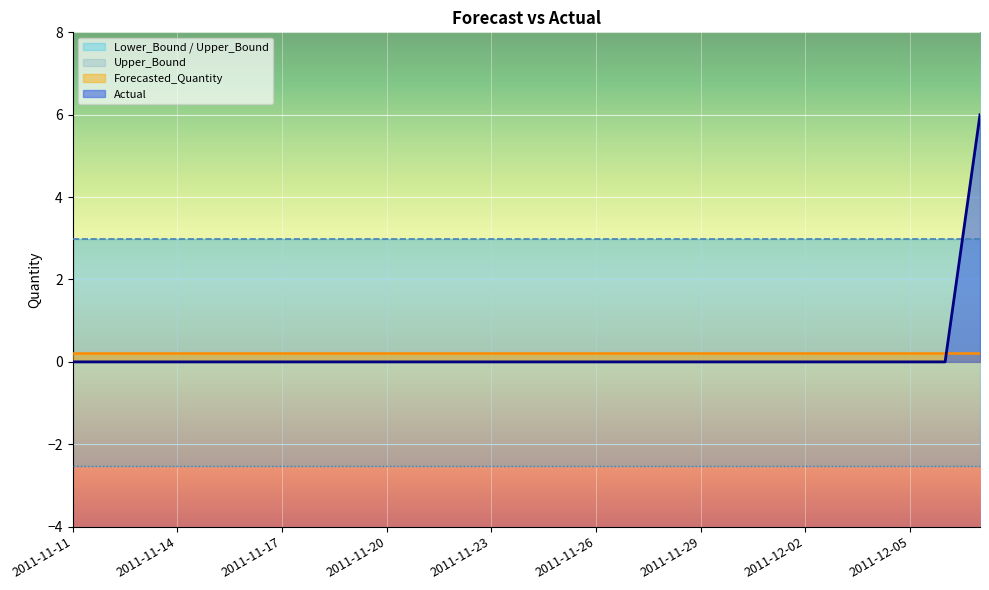

How many positive values does the Actual series have?

1